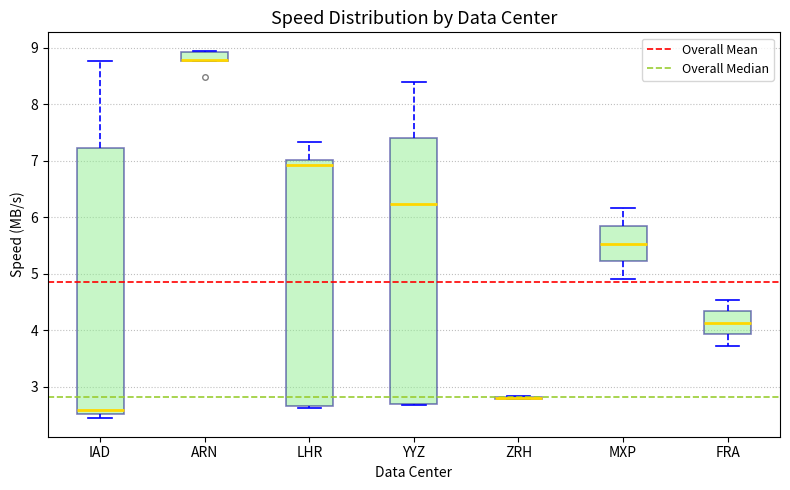

Reading left to right, read every box against the y-axis: the position of its median line, the range the box covers, and the ends of its whiskers. The values are not printed on the chart, so give them approximately, as read against the axis.

IAD: median 2.6, box 2.5 to 7.2, whiskers 2.4 to 8.8
ARN: median 8.8 (drawn on the box's lower edge), box 8.8 to 8.9, whiskers 8.8 to 9.0
LHR: median 6.9, box 2.7 to 7.0, whiskers 2.6 to 7.3
YYZ: median 6.2, box 2.7 to 7.4, whiskers 2.7 (just below the box's lower edge) to 8.4
ZRH: box collapsed to a line at 2.8, whiskers 2.8 to 2.8
MXP: median 5.5, box 5.2 to 5.8, whiskers 4.9 to 6.2
FRA: median 4.1, box 3.9 to 4.3, whiskers 3.7 to 4.5